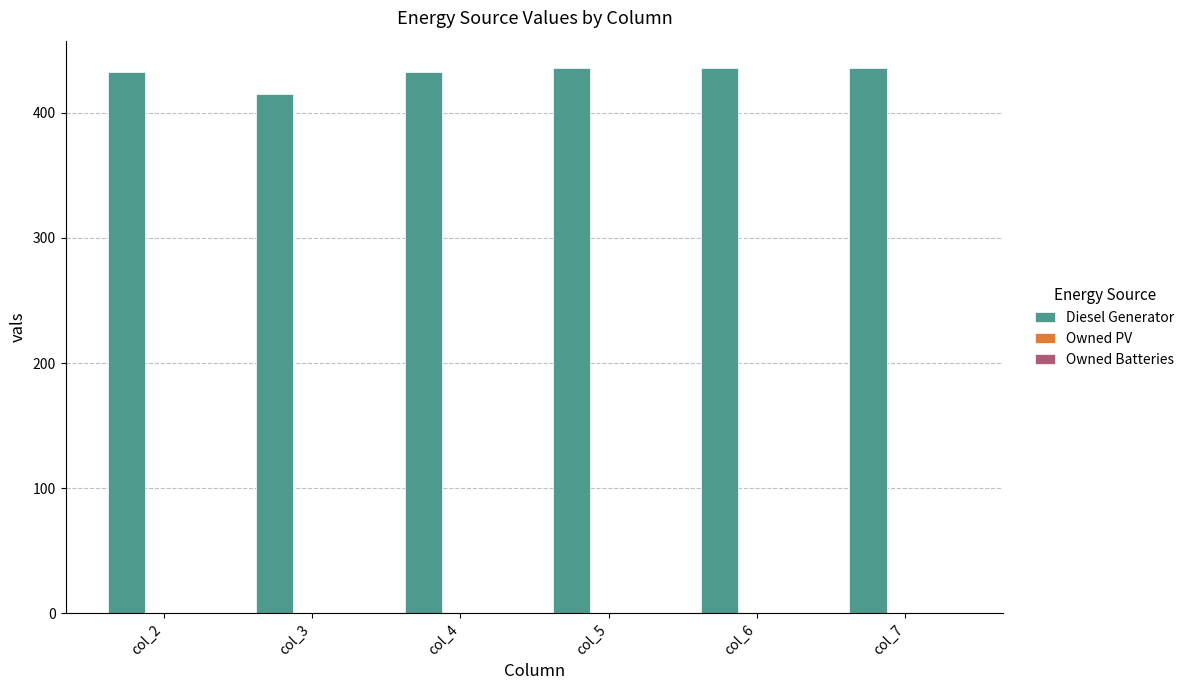

The value at col_3 is 199. True or false?

False